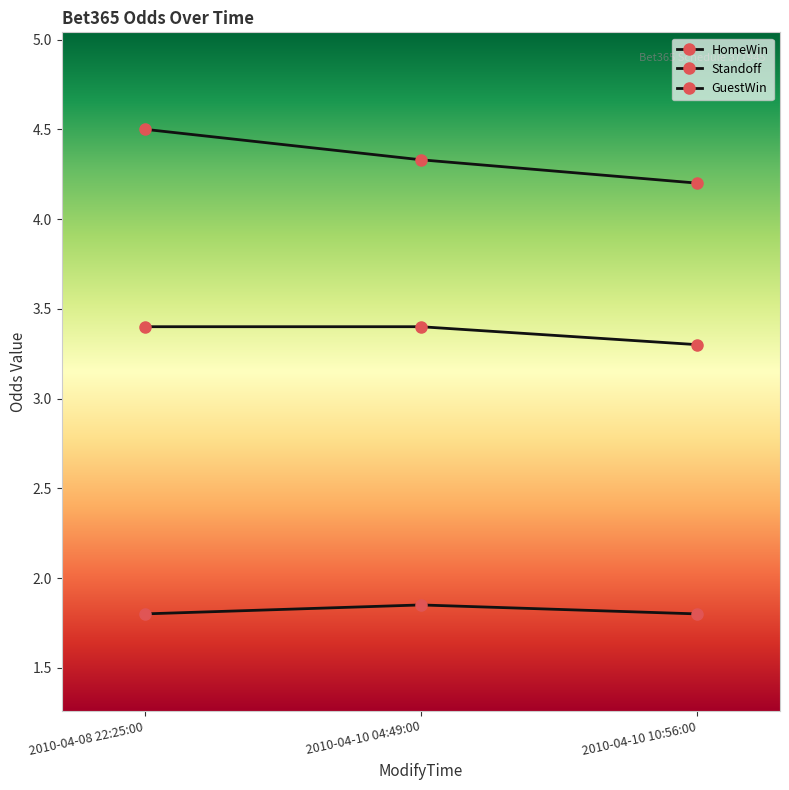

Is this an area chart (filled region under the line)?

No